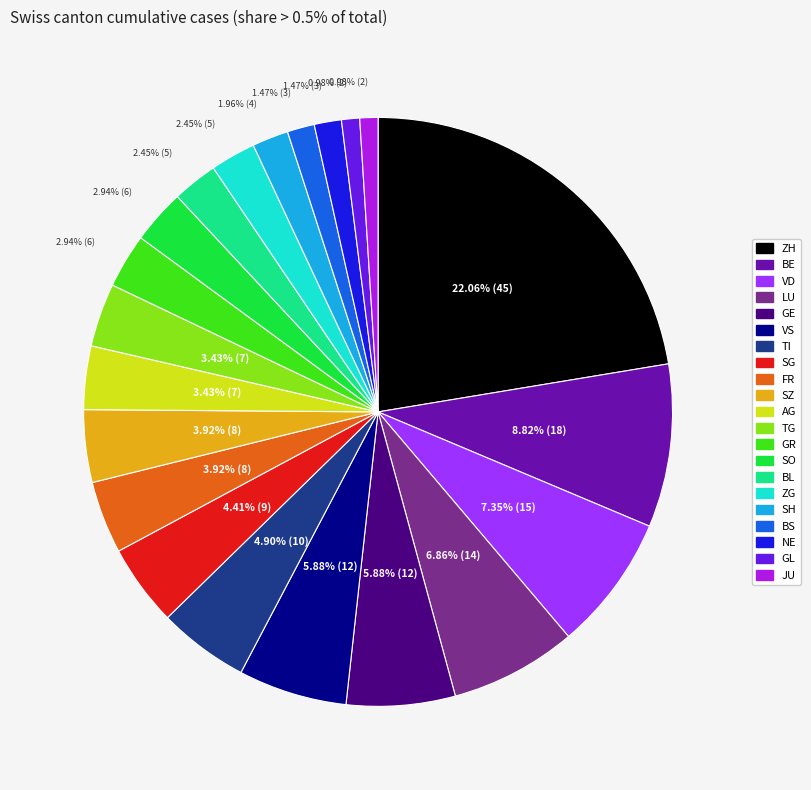

What percentage is the SH slice, to the nearest percent?

2%